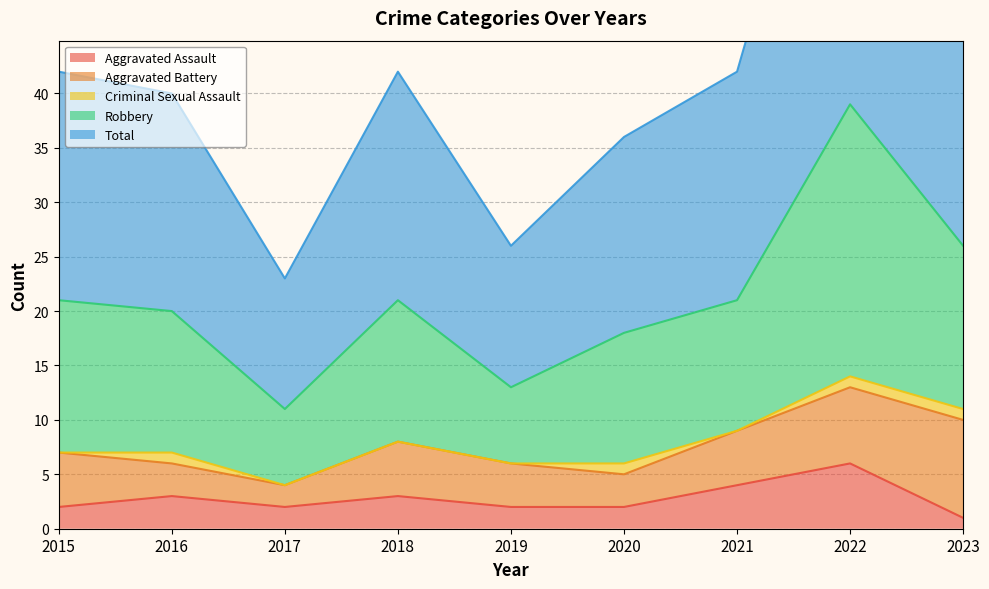

List the labels in order of Aggravated Assault value, largest first.

2022, 2021, 2016, 2018, 2015, 2017, 2019, 2020, 2023